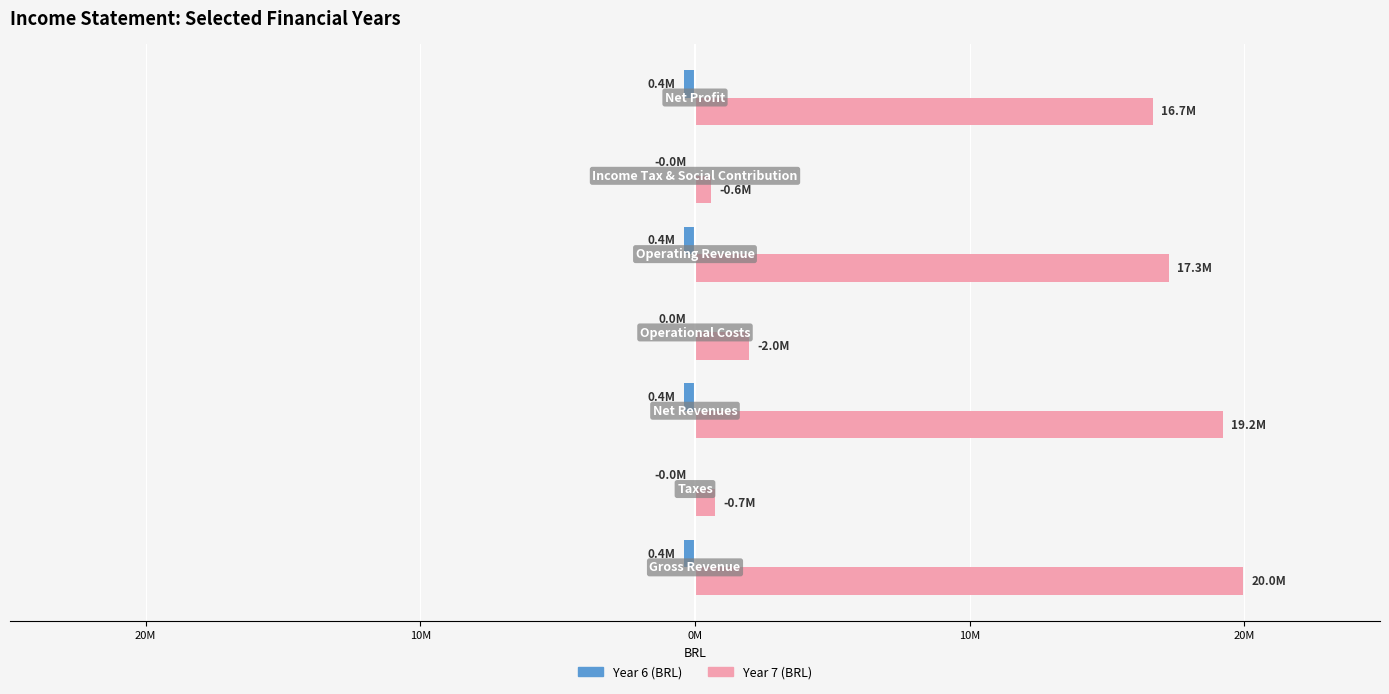

Reading right to left, what are all the values shown in this chart?

Year 6 (BRL): 30M=-0.4	20M=-0.0	10M=-0.4	0M=0.0	10M=-0.4	20M=-0.0	30M=-0.4
Year 7 (BRL): 30M=16.7	20M=0.6	10M=17.3	0M=2.0	10M=19.2	20M=0.7	30M=20.0